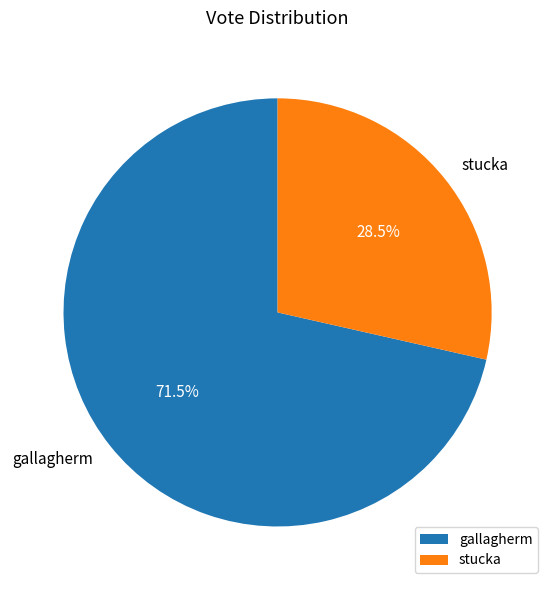

True or false: gallagherm accounts for 60% of the total.

False